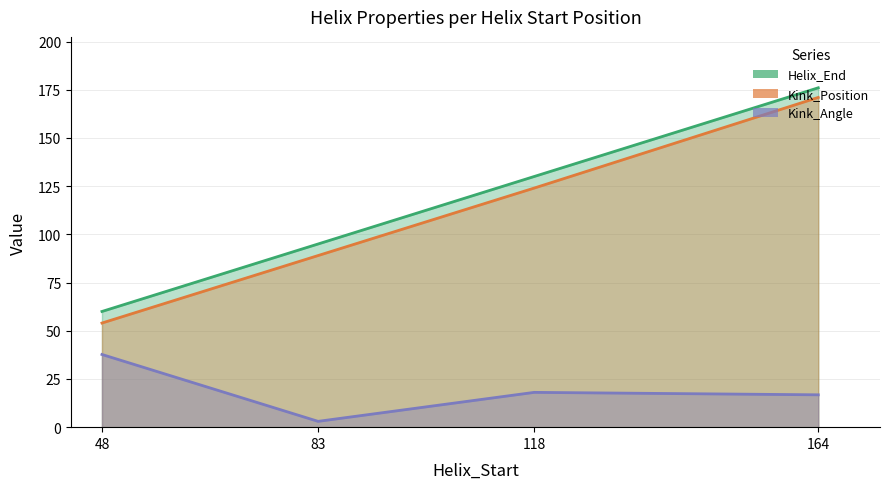

Which series changed the most between 83 and 118?

Helix_End